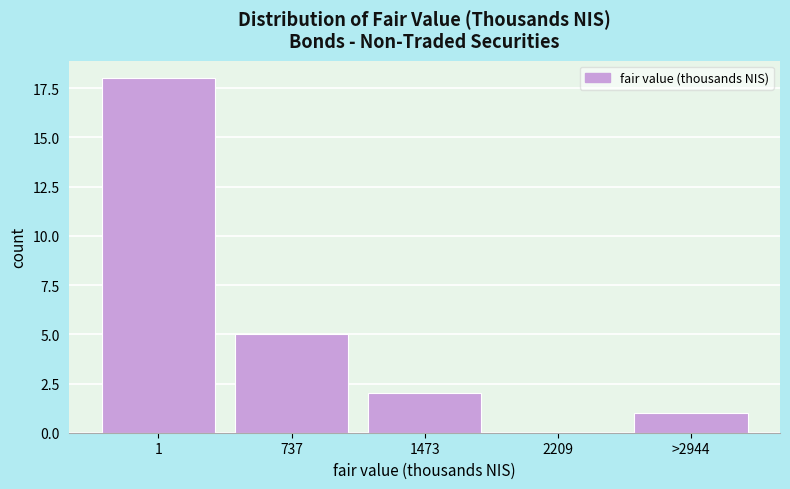

Reading left to right, extract all data points from this chart.

1=18	737=5	1473=2	2209=0	>2944=1